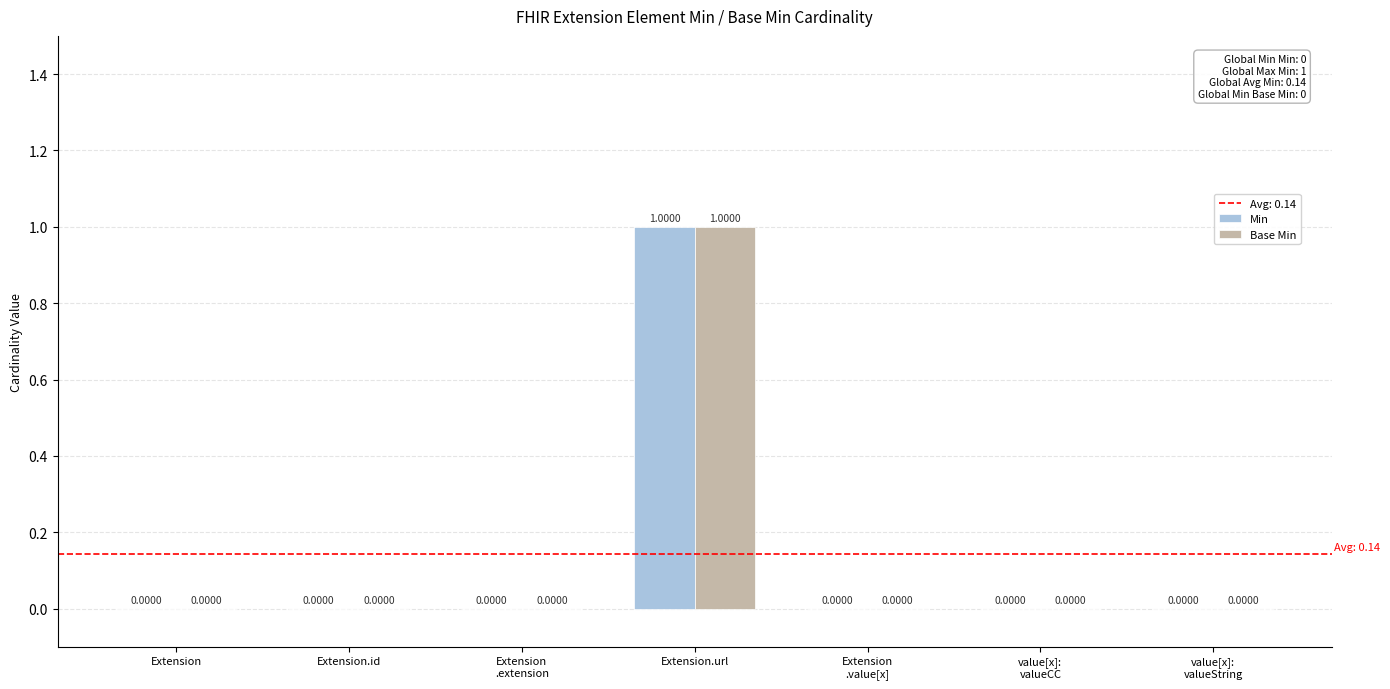

At which category is the sum across all series the highest?

Extension.url